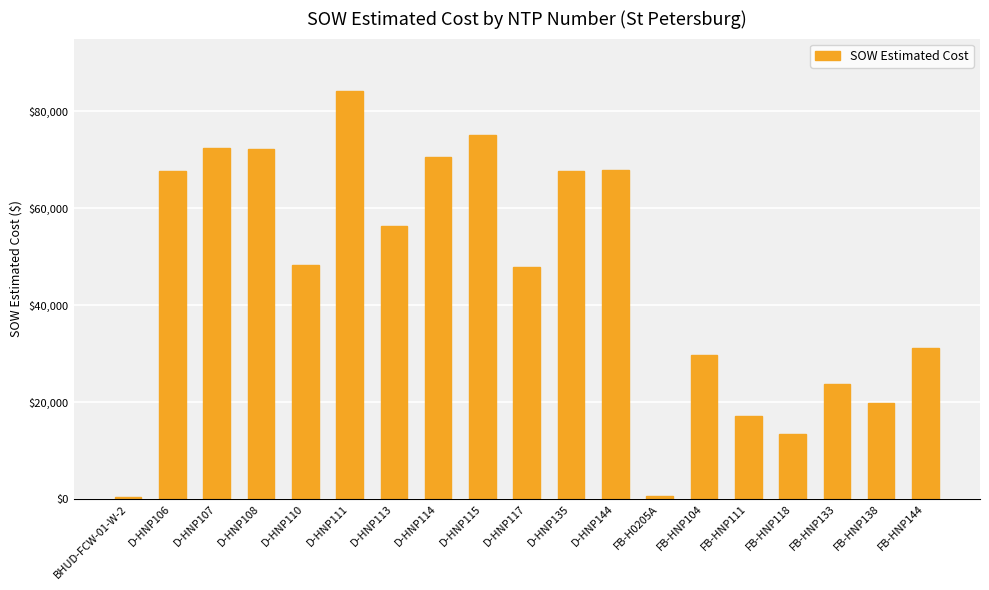

What is the label of the 16th bar from the right?

D-HNP108